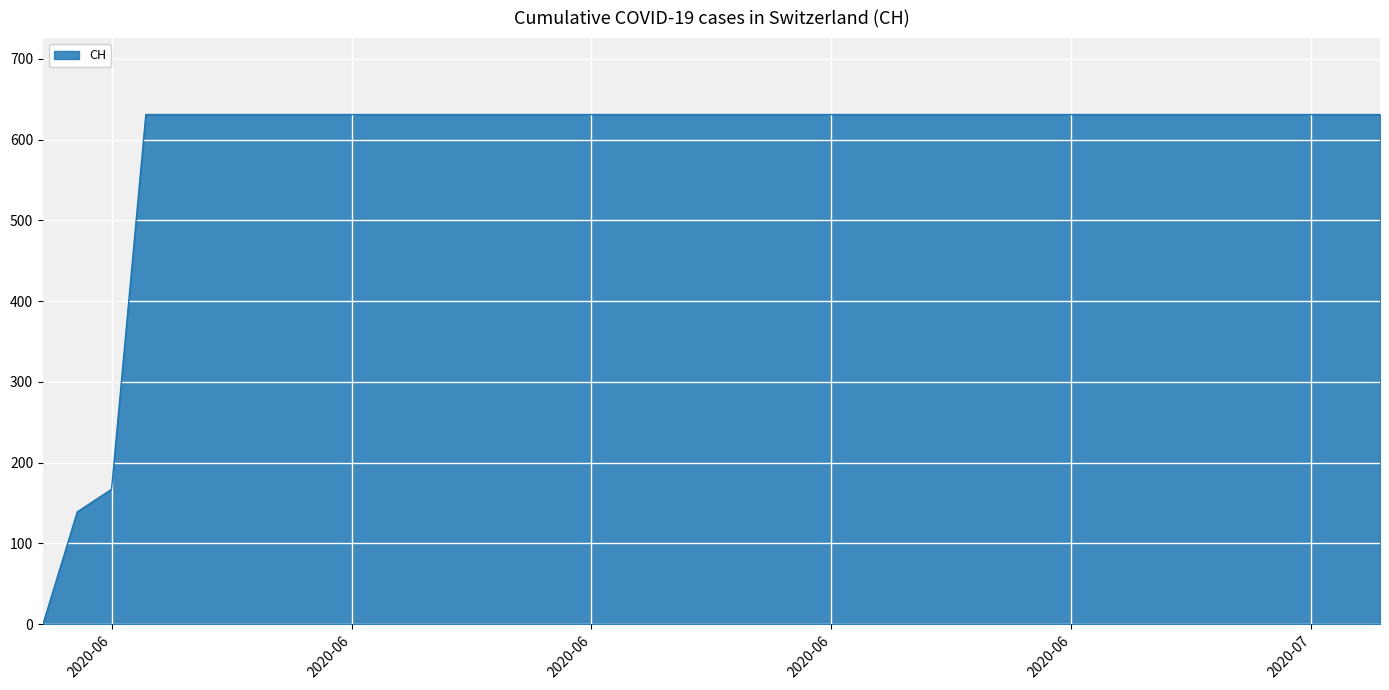

What is the difference between the second highest and second lowest values?

492